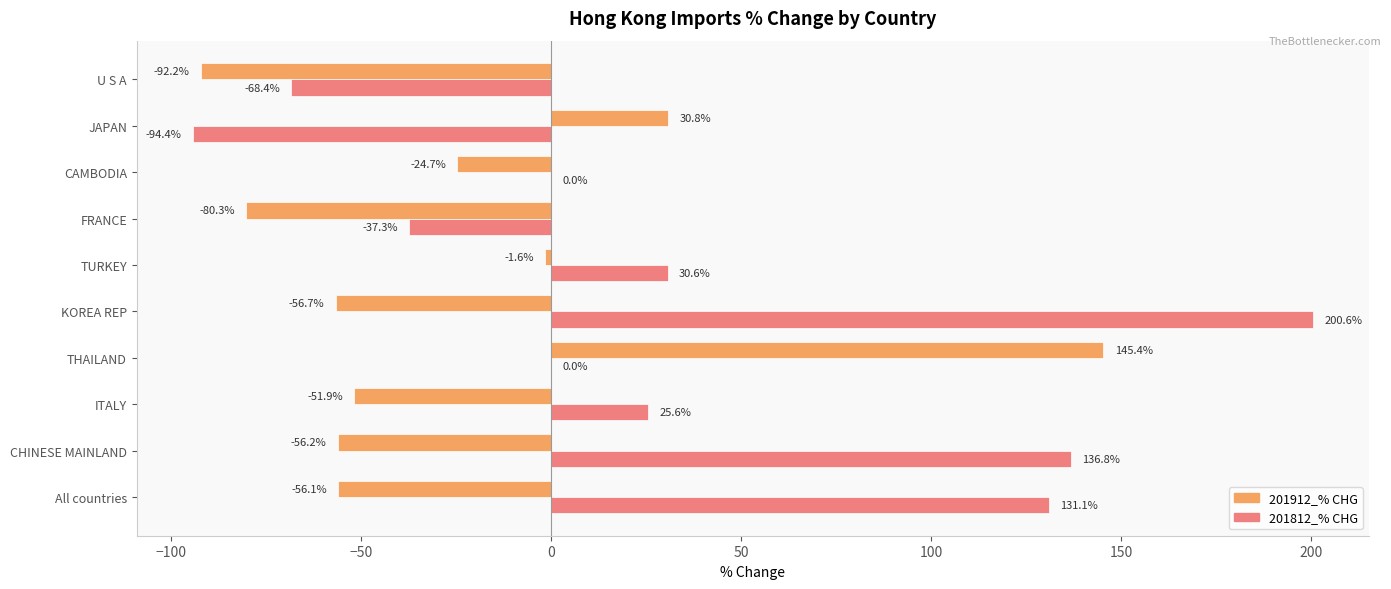

What is the sum of the 201812_% CHG values at U S A and CAMBODIA?

-68.4